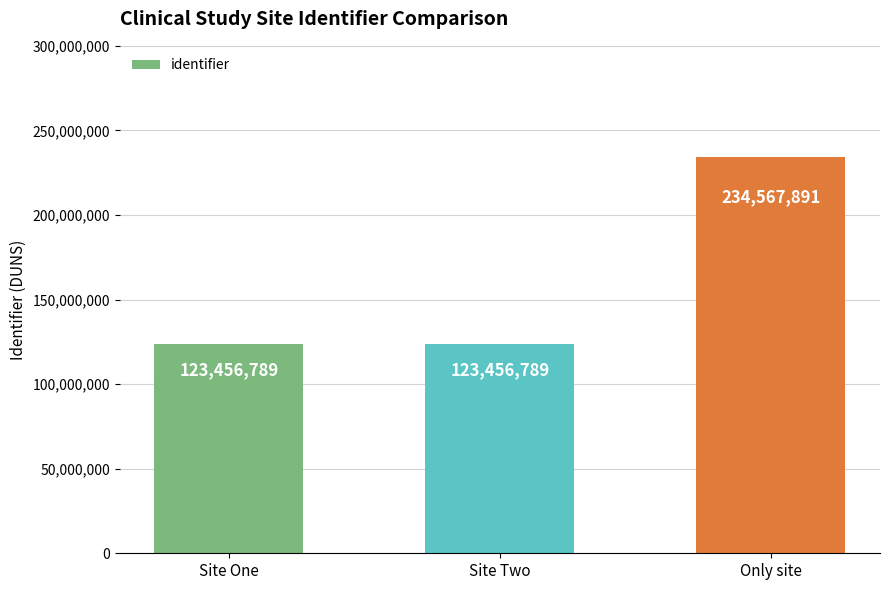

Reading right to left, what are all the values shown in this chart?

Only site=234567891	Site Two=123456789	Site One=123456789